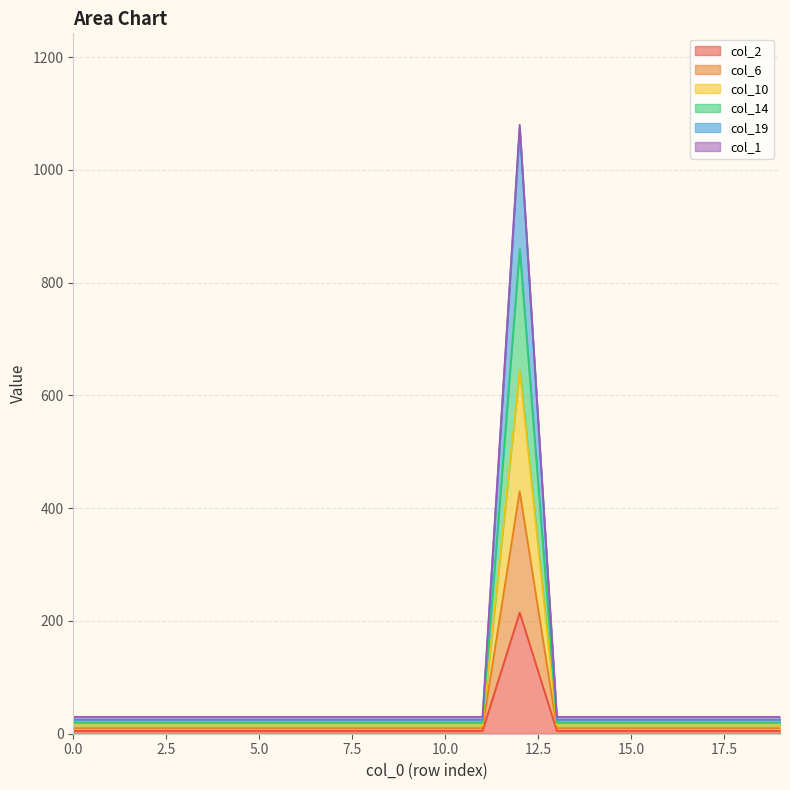

Does the chart display data point markers on the line(s)?

No